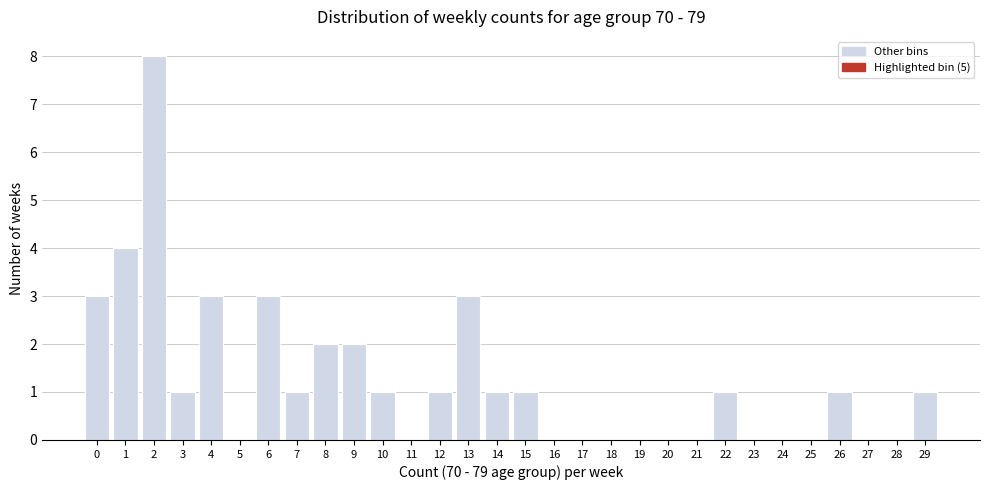

What is the height of the bar covering 14.5 to 15.5 on the x-axis? The values are not printed on the chart, so give them approximately, as read against the axis.

1